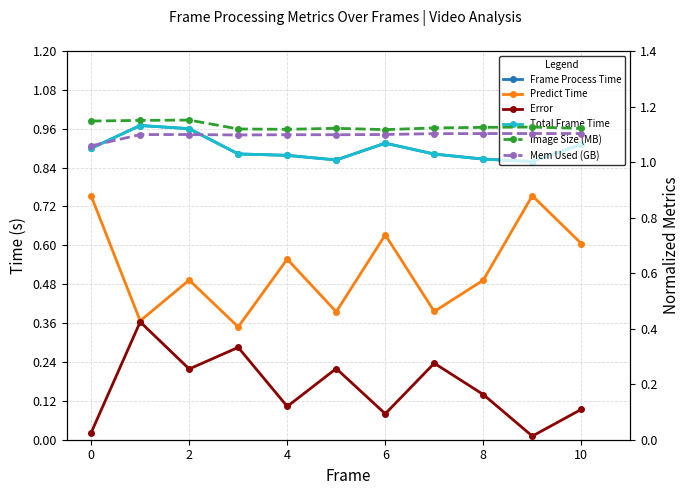

What is the difference between the maximum and minimum values in the Frame Process Time series?

0.1